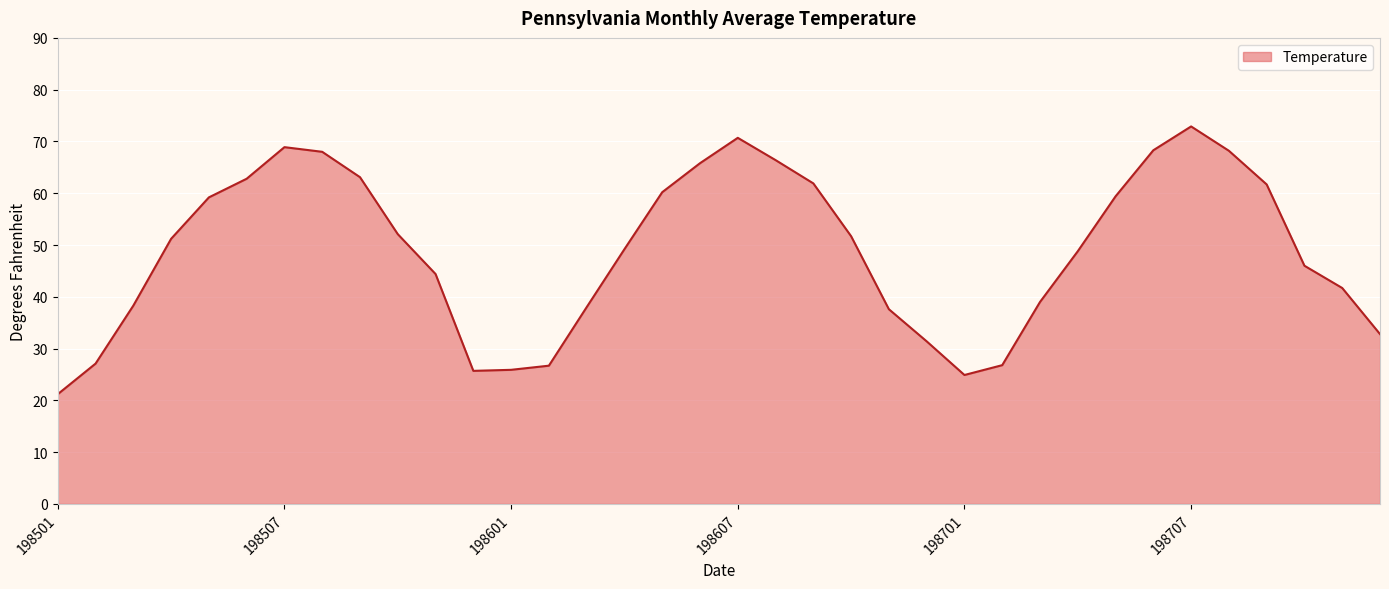

What is the maximum value shown in the chart?

72.9